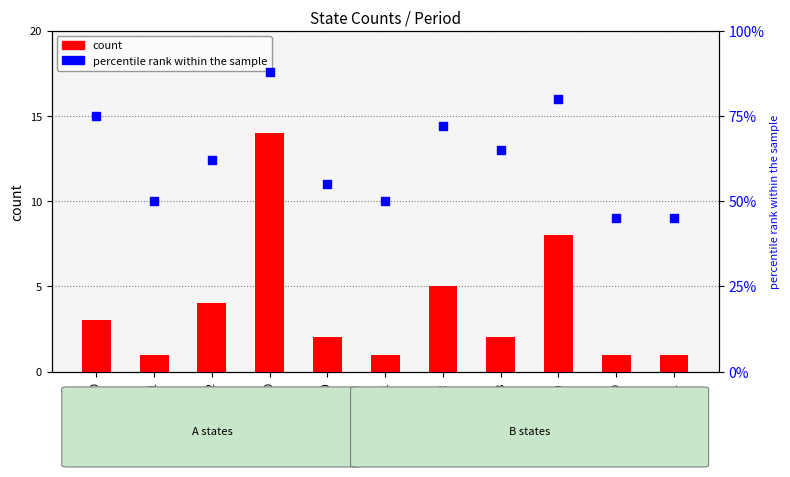

Which series contains the lowest Y value?

count